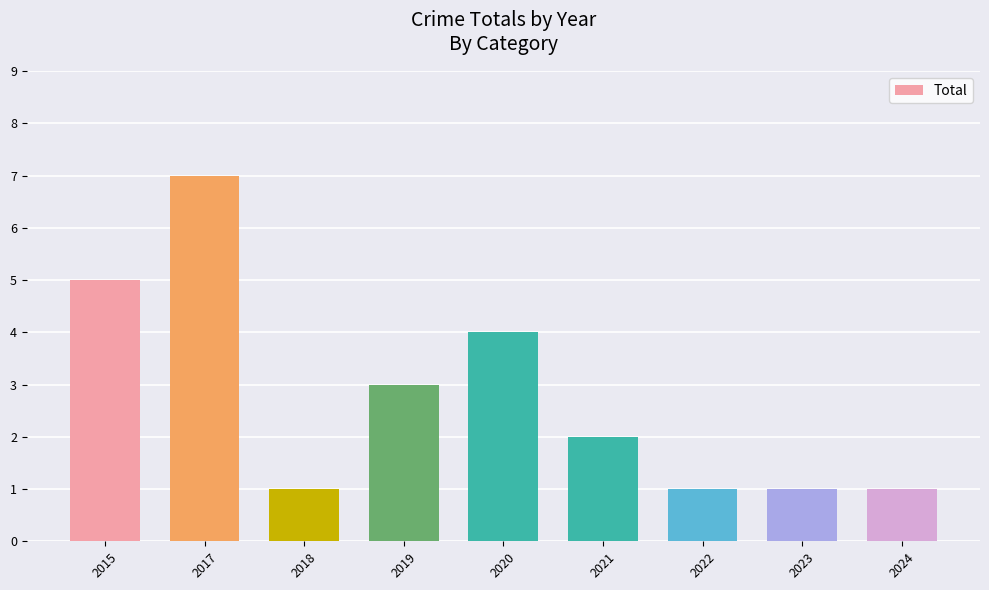

The chart shows a value of 5 at 2015. True or false?

True